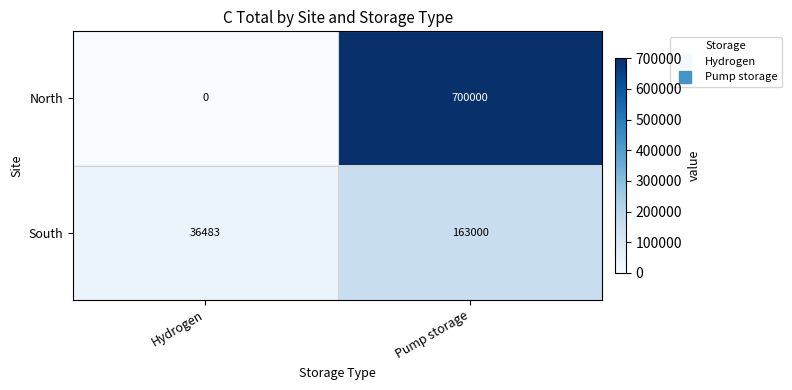

What is the sum of all South values?

199483